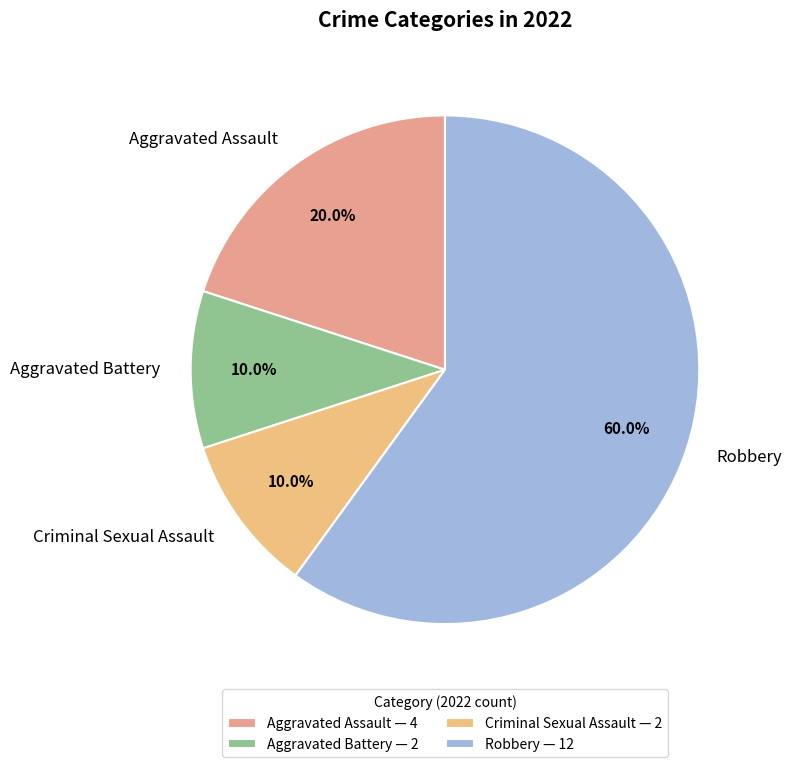

How many slices are in this pie chart?

4